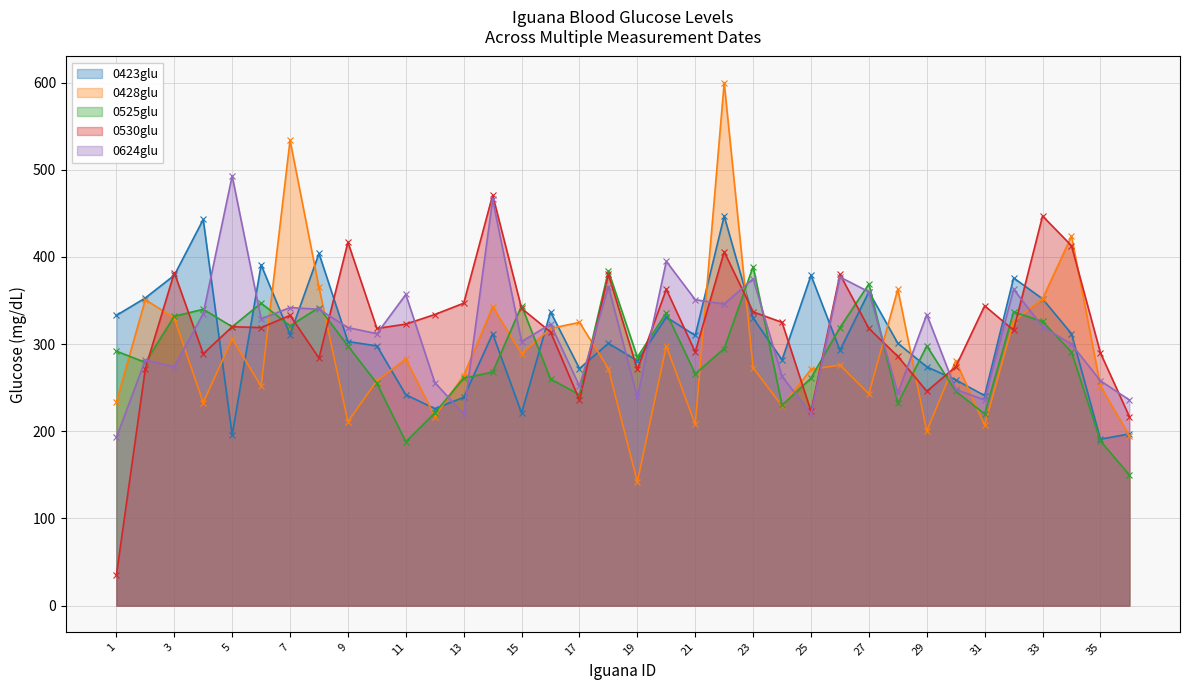

At which label is 0624glu closest to 343?

7